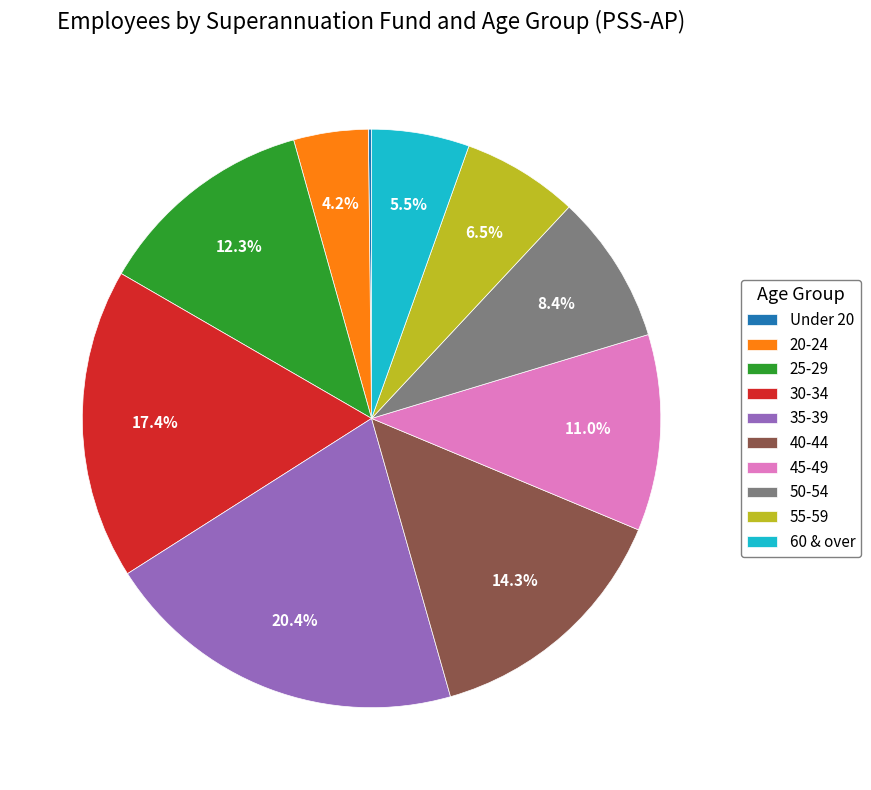

Which has a higher value, 50-54 or 25-29?

25-29